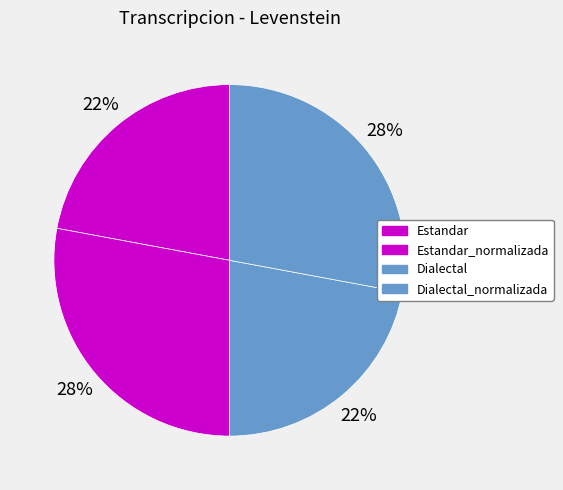

To the nearest percent, what is the difference between the Dialectal and Dialectal_normalizada slice percentages?

6%